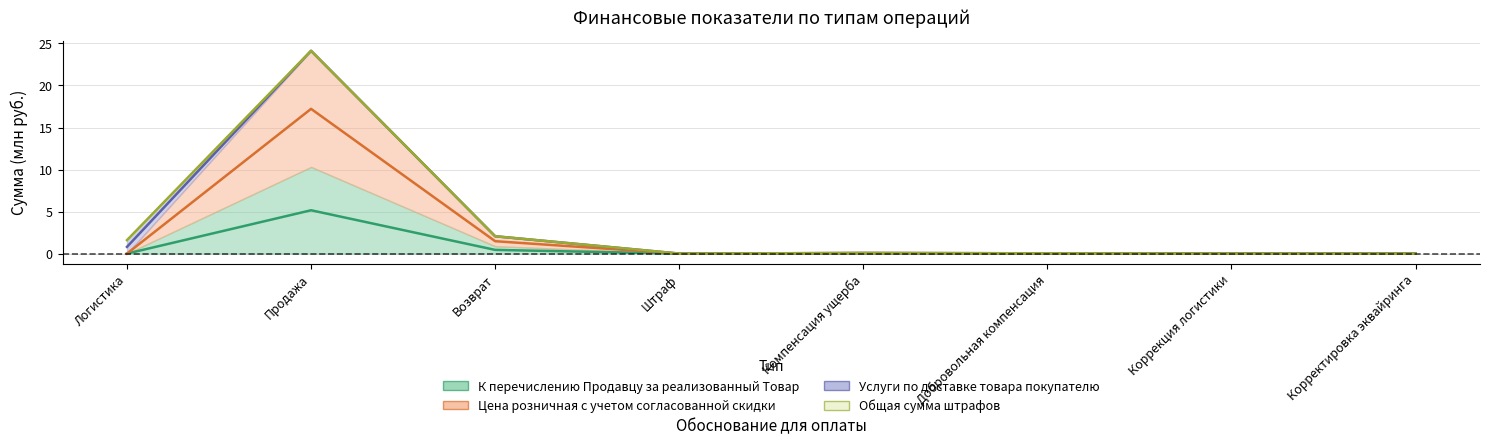

The value of К перечислению Продавцу за реализованный Товар at Логистика is -2.2. True or false?

False